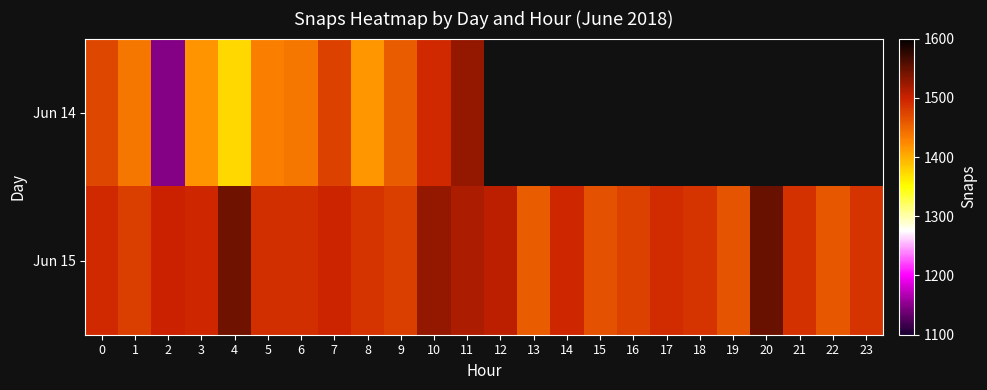

Which series changed the most between 3 and 4?

Jun 15